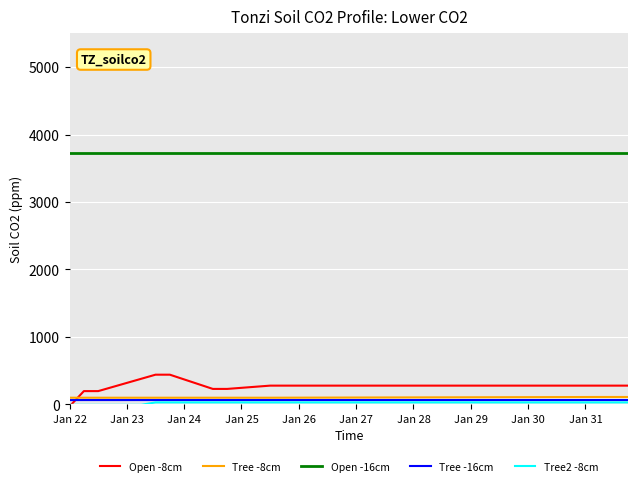

Which series has the largest total across all categories?

Open -16cm